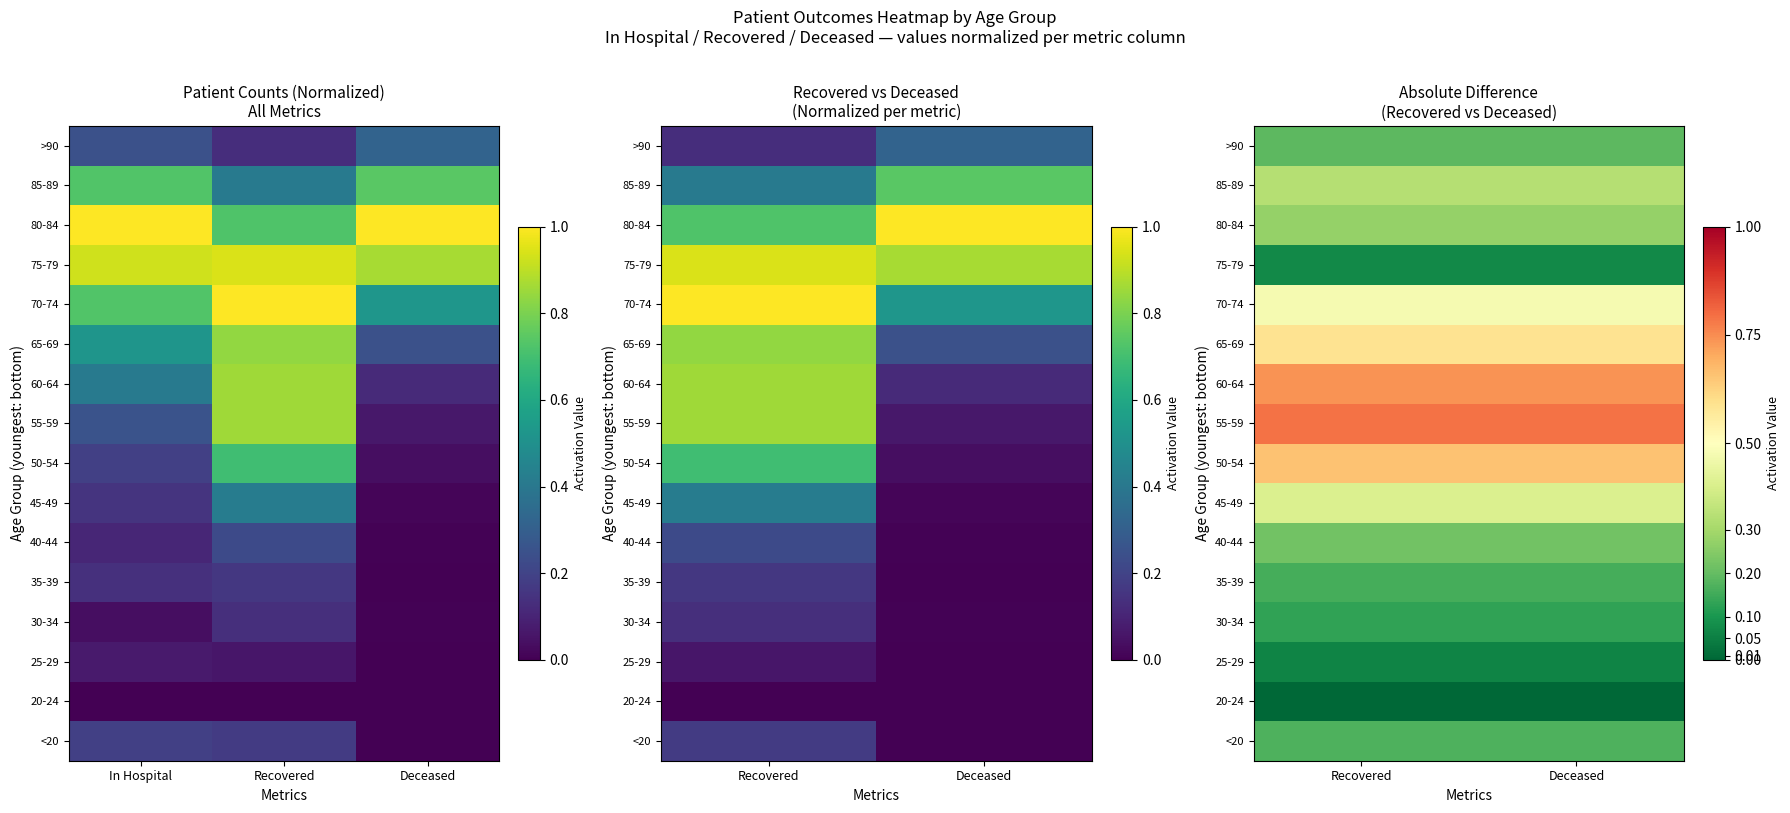

What is the sum of all 60-64 values?

1.5